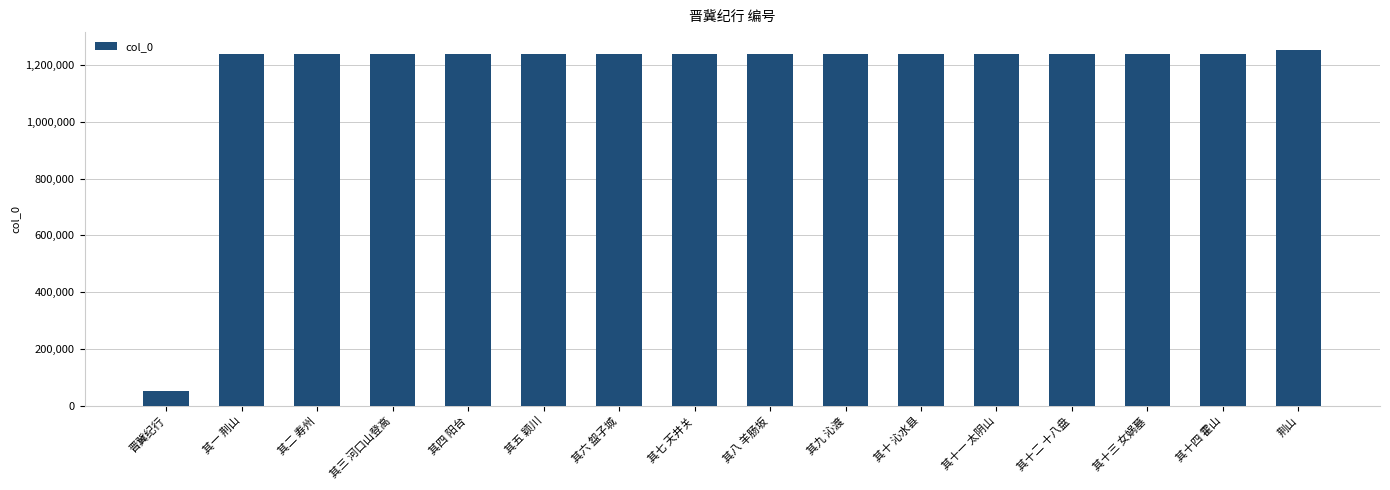

Approximately how many times larger is the value at 其十四 霍山 compared to 其二 寿州?

1.0